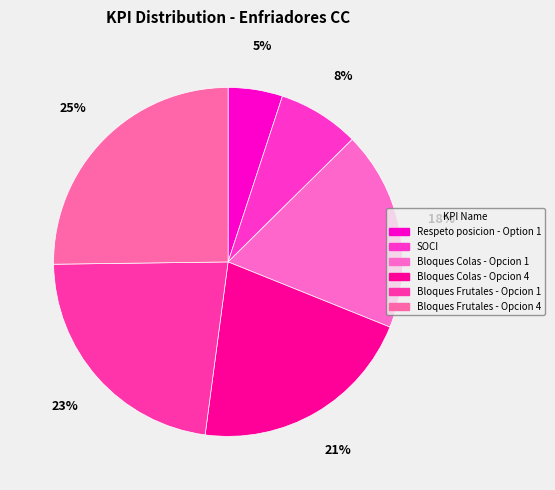

To the nearest percent, what is the combined percentage of Respeto posicion - Option 1 and Bloques Colas - Opcion 4?

26%